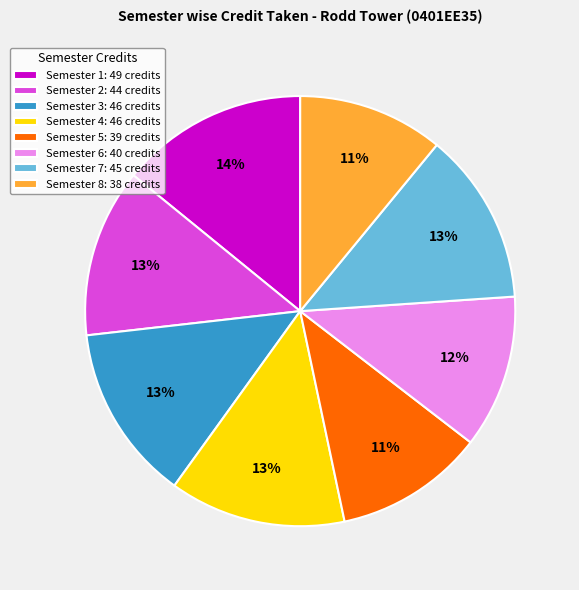

Does any single category account for the majority?

No